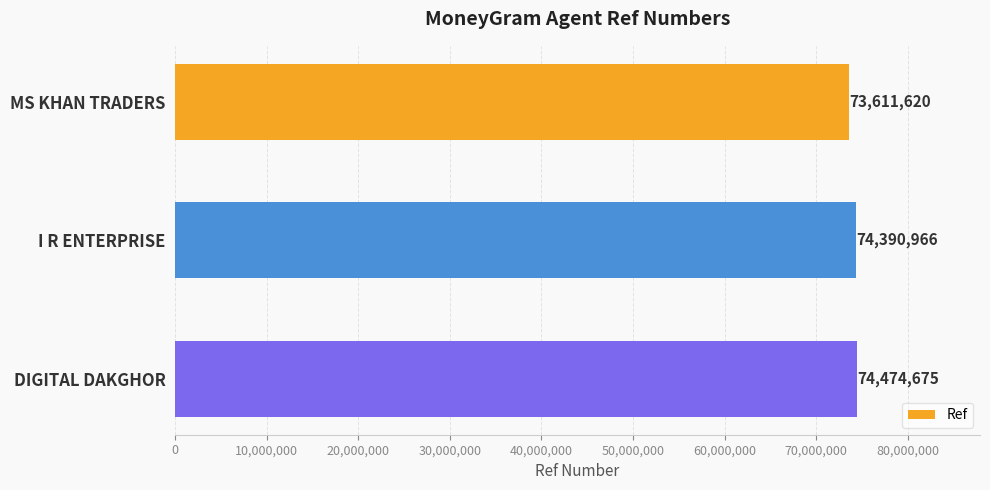

Is it true that the value at MS KHAN TRADERS is 73611620?

True